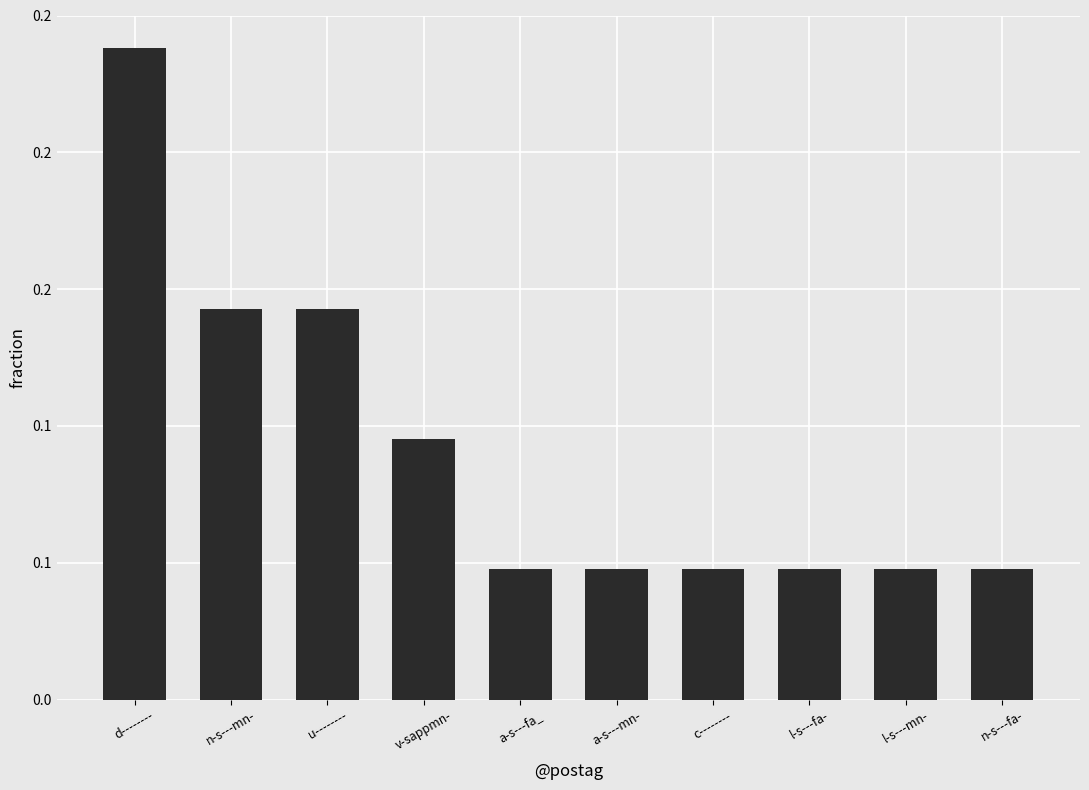

What is the sum of the values at n-s---fa- and u--------?

0.2